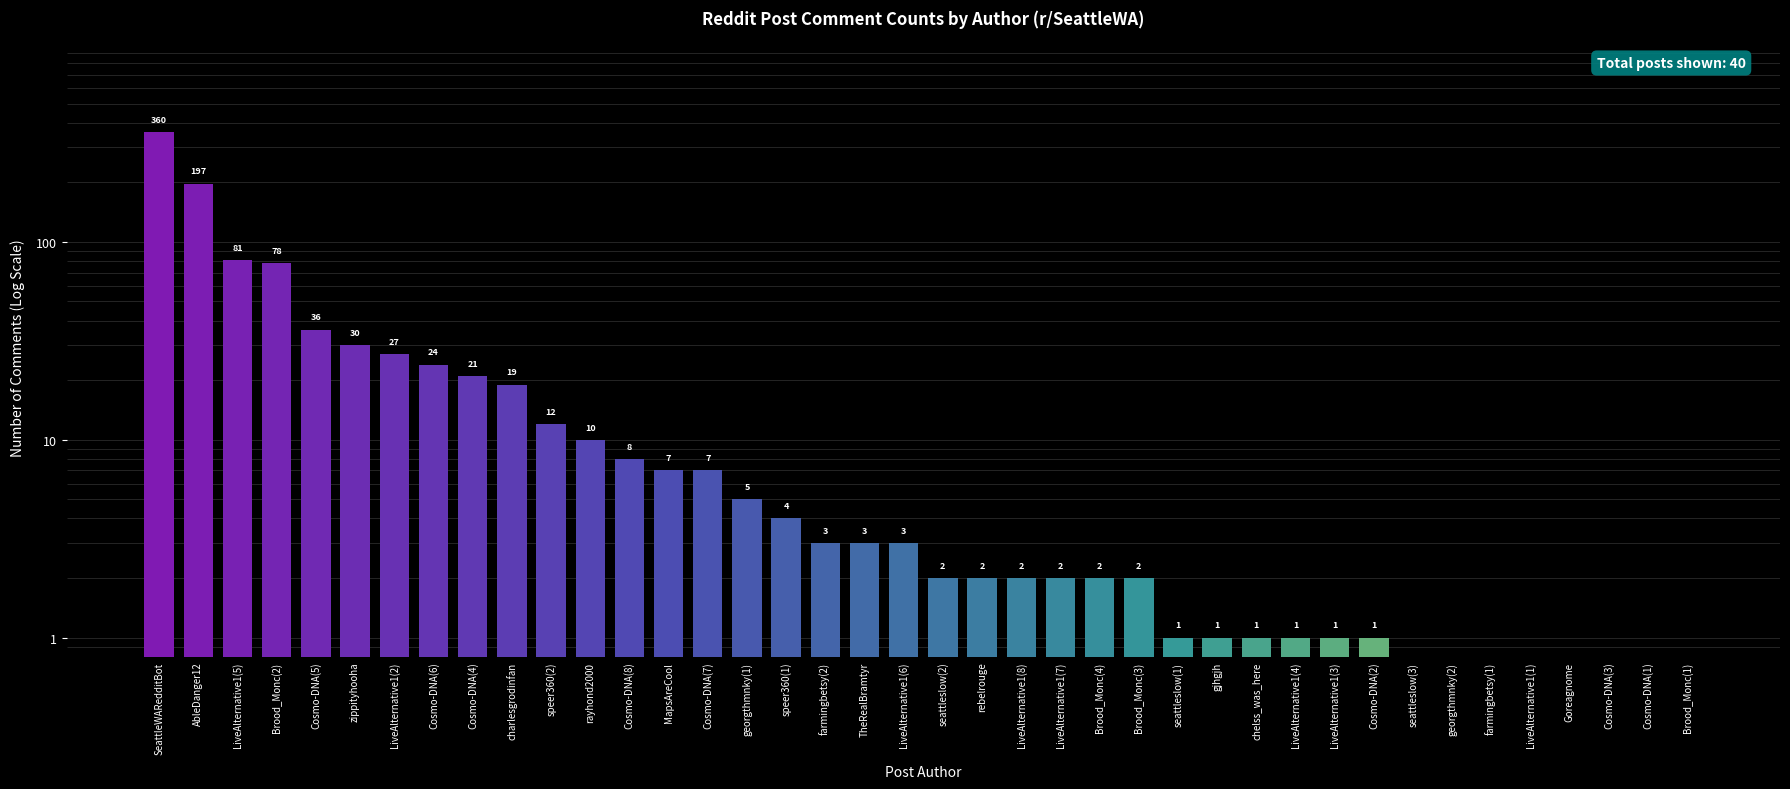

What is the smallest value displayed?

0.5